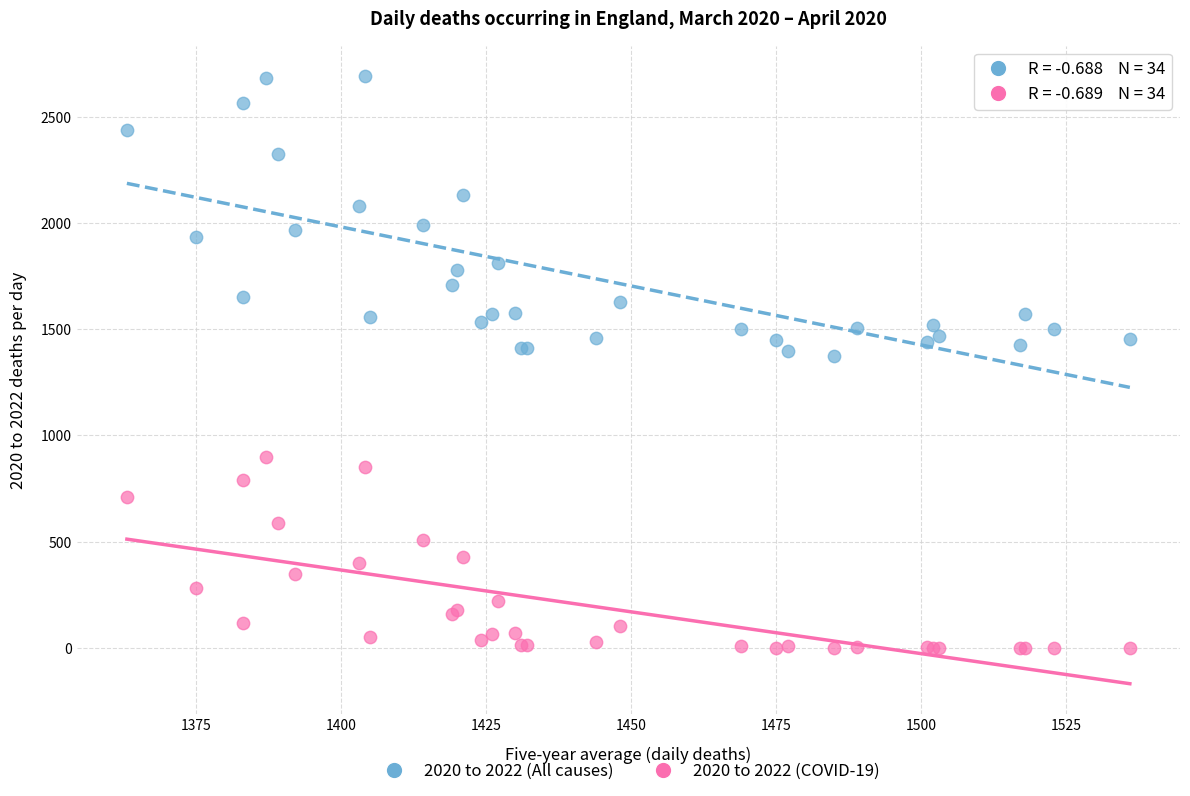

What are all the series names shown in the legend?

2020 to 2022 (All causes), 2020 to 2022 (COVID-19)